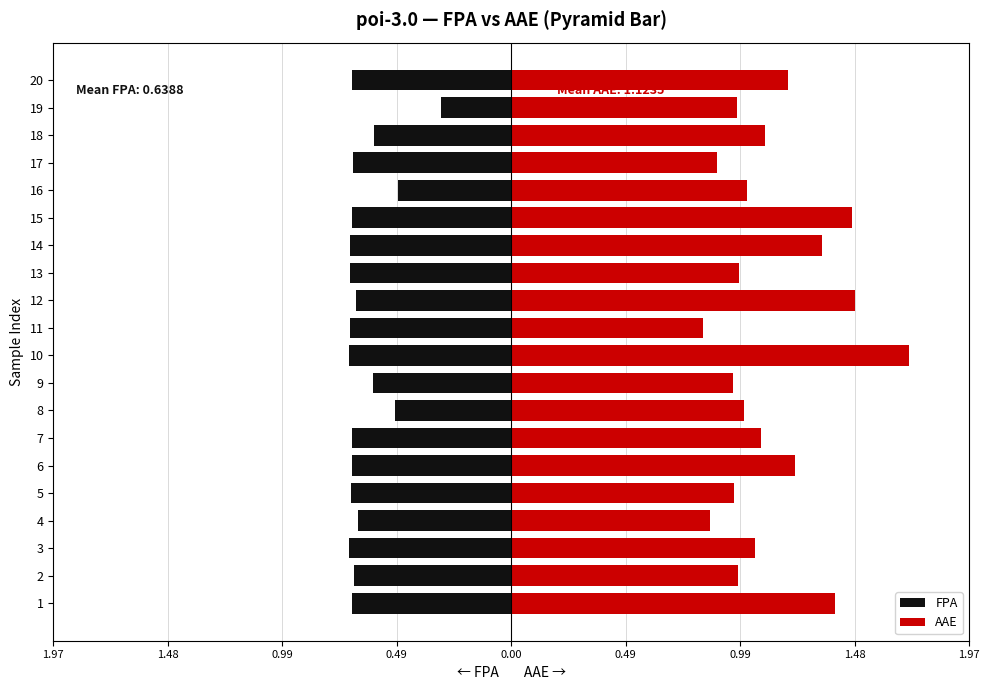

Is it true that AAE equals 2.2 at 14?

False